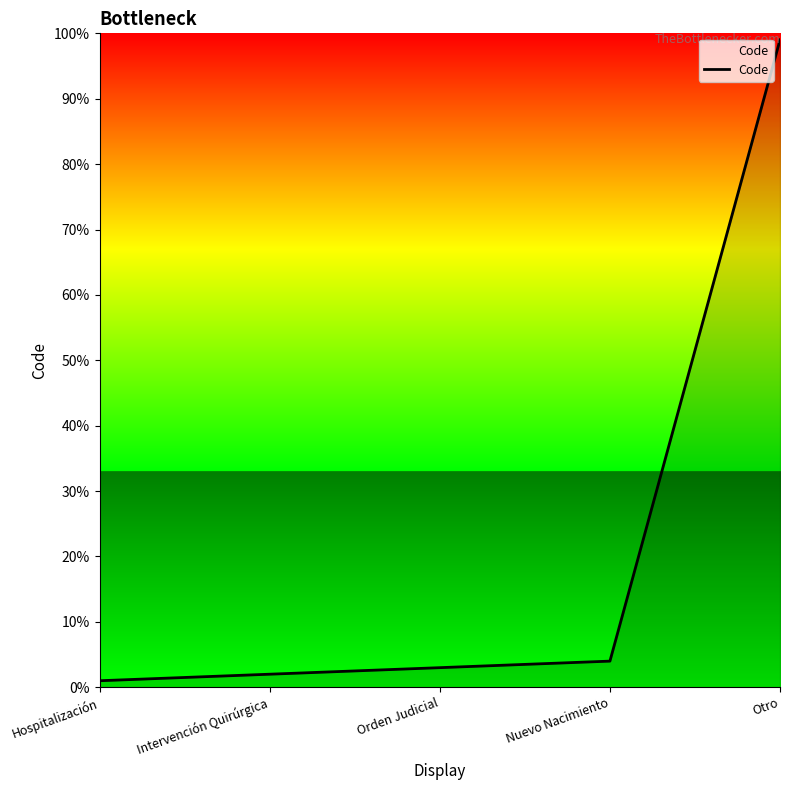

What is the approximate value at Nuevo Nacimiento, to the nearest 5?

5